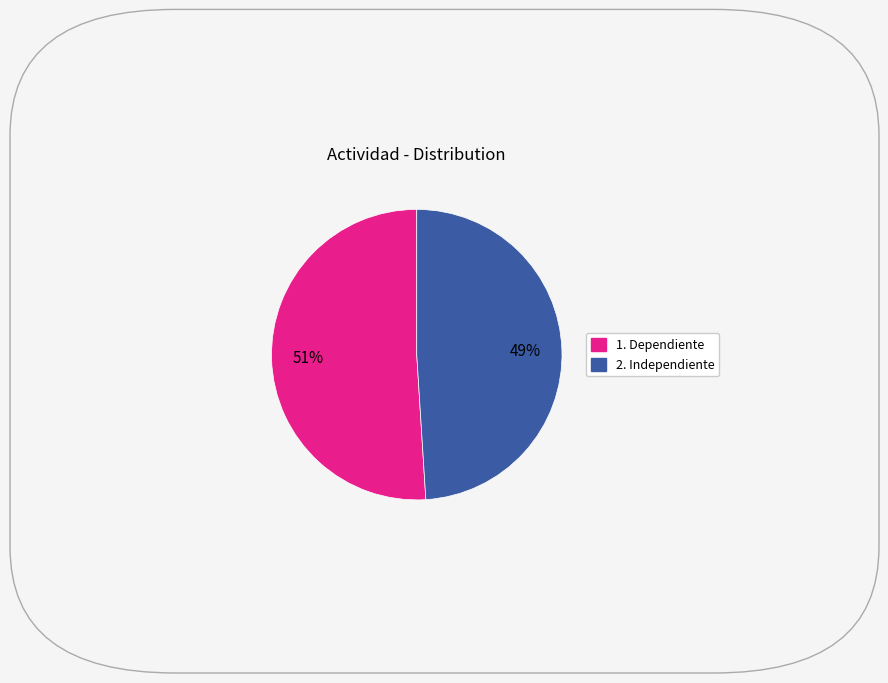

To the nearest percent, what is the difference between the largest and smallest slice percentages?

2%